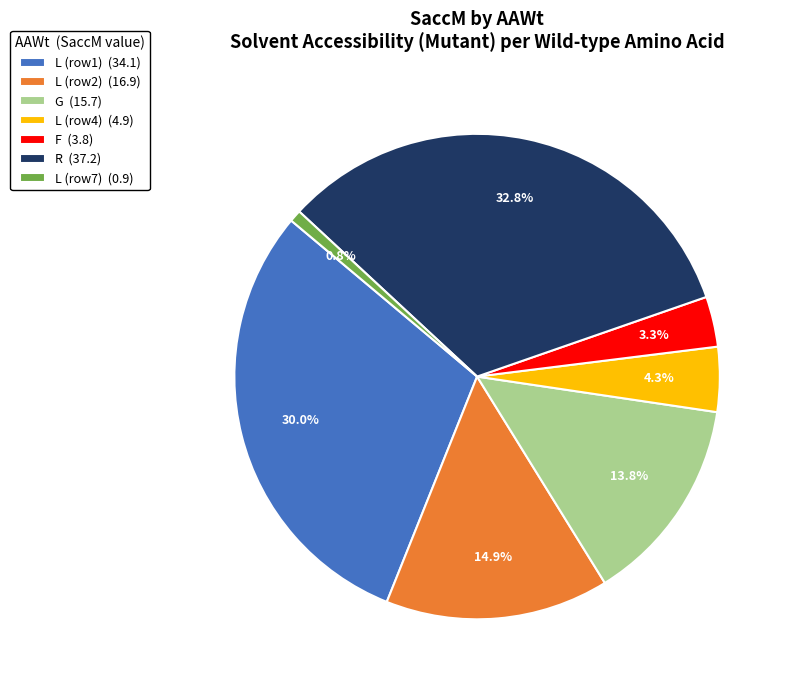

Which slice is the smallest?

L (row7) (0.9)